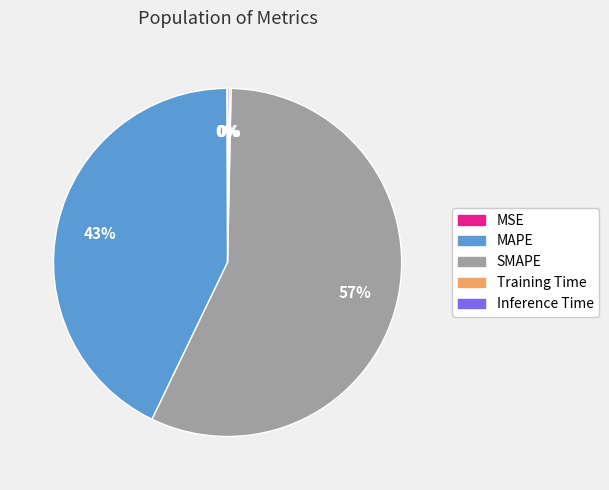

What is the largest slice in the pie chart?

SMAPE